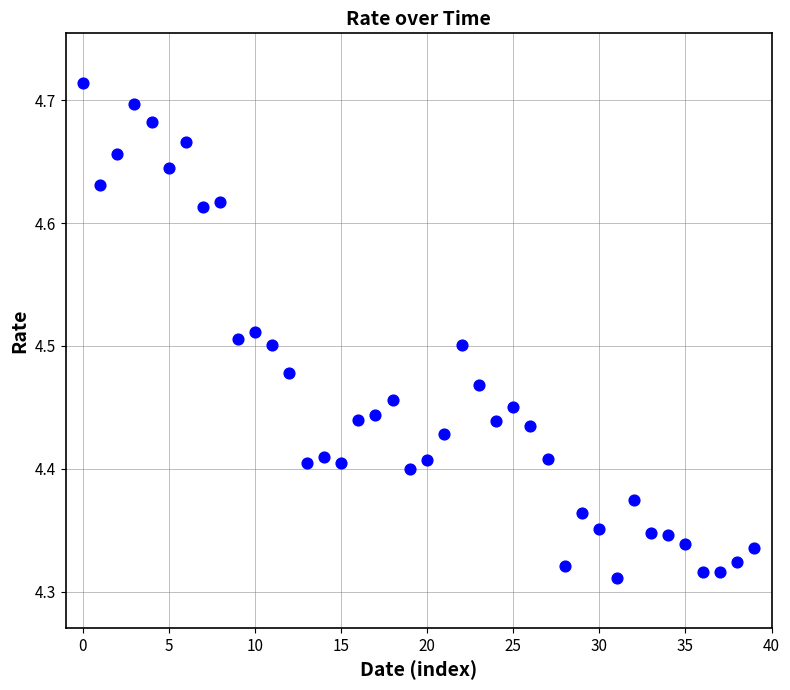

What is the range of Y values (max minus min)?

0.4